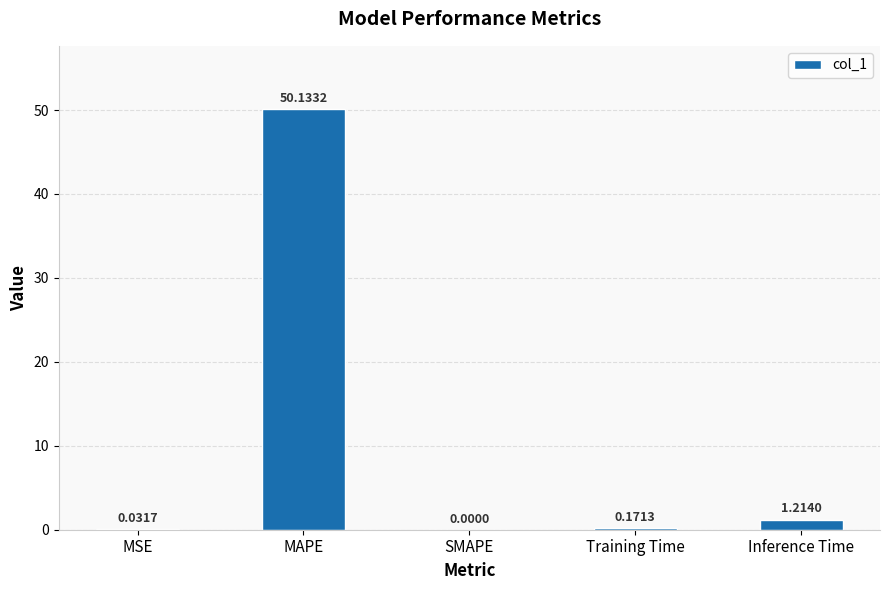

How many positive values are there?

4